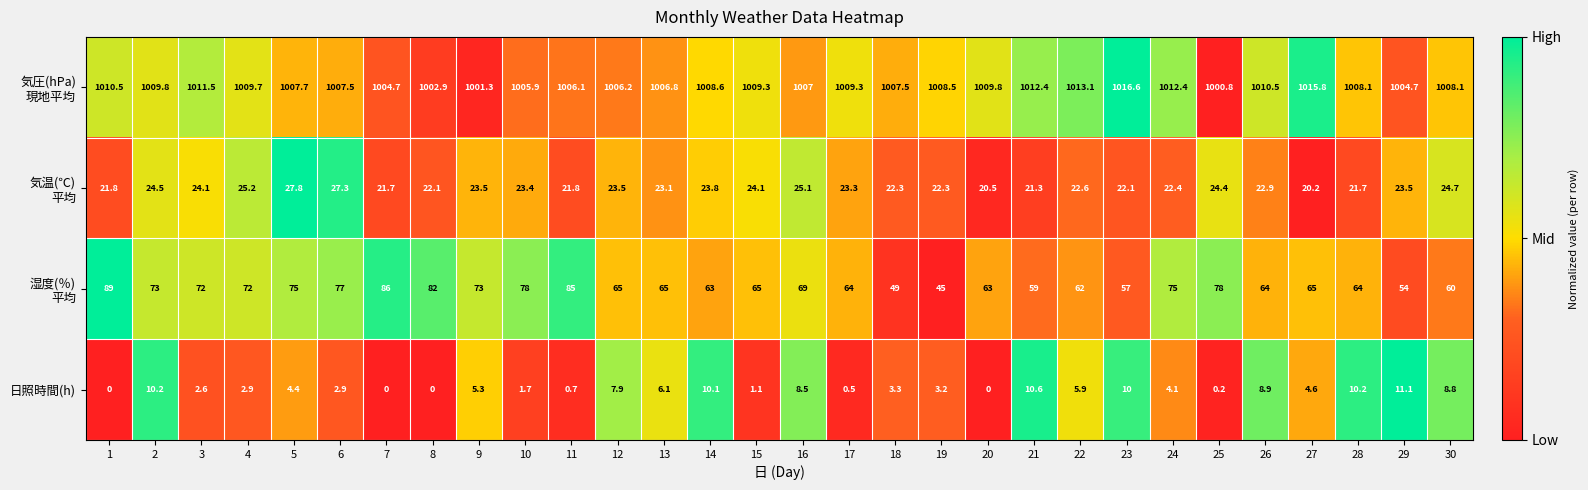

The 日照時間(h) series shows 1.2 at 10. True or false?

False